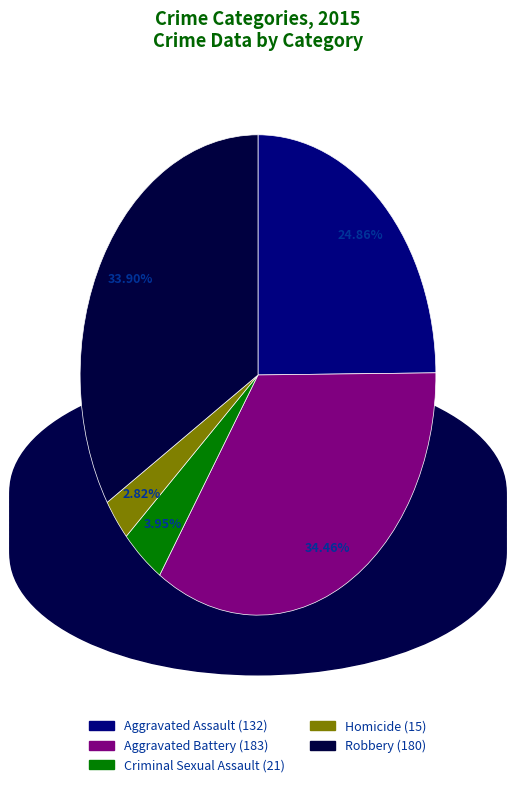

Rank the categories by value from lowest to highest.

Homicide, Criminal Sexual Assault, Aggravated Assault, Robbery, Aggravated Battery